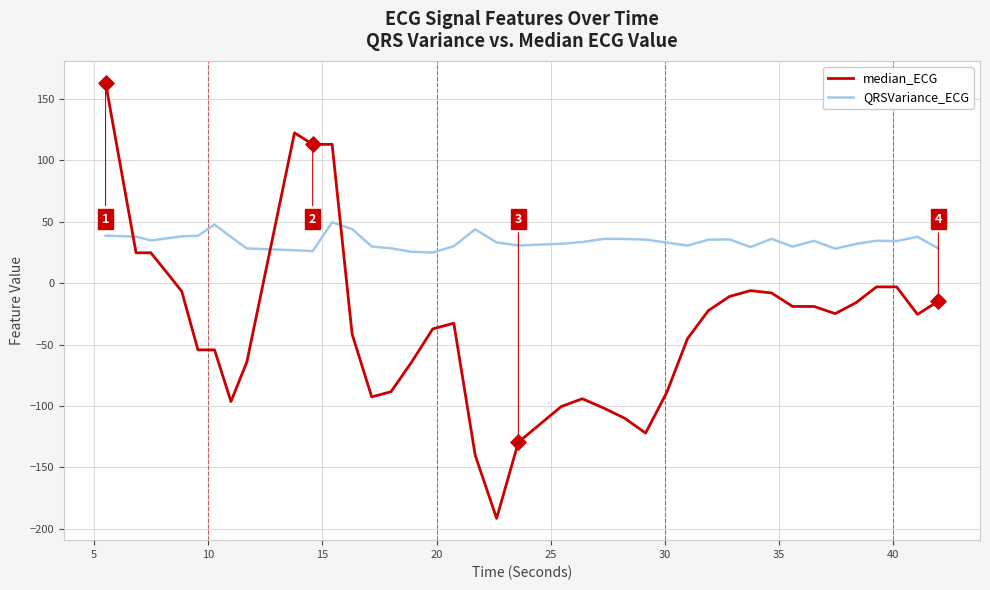

Which series has the largest total across all categories?

QRSVariance_ECG